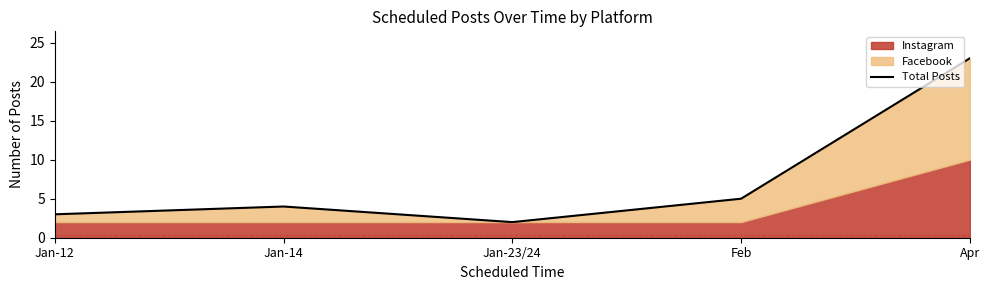

Reading right to left, list all the values displayed in this chart.

Apr=23	Feb=5	Jan-23/24=2	Jan-14=4	Jan-12=3